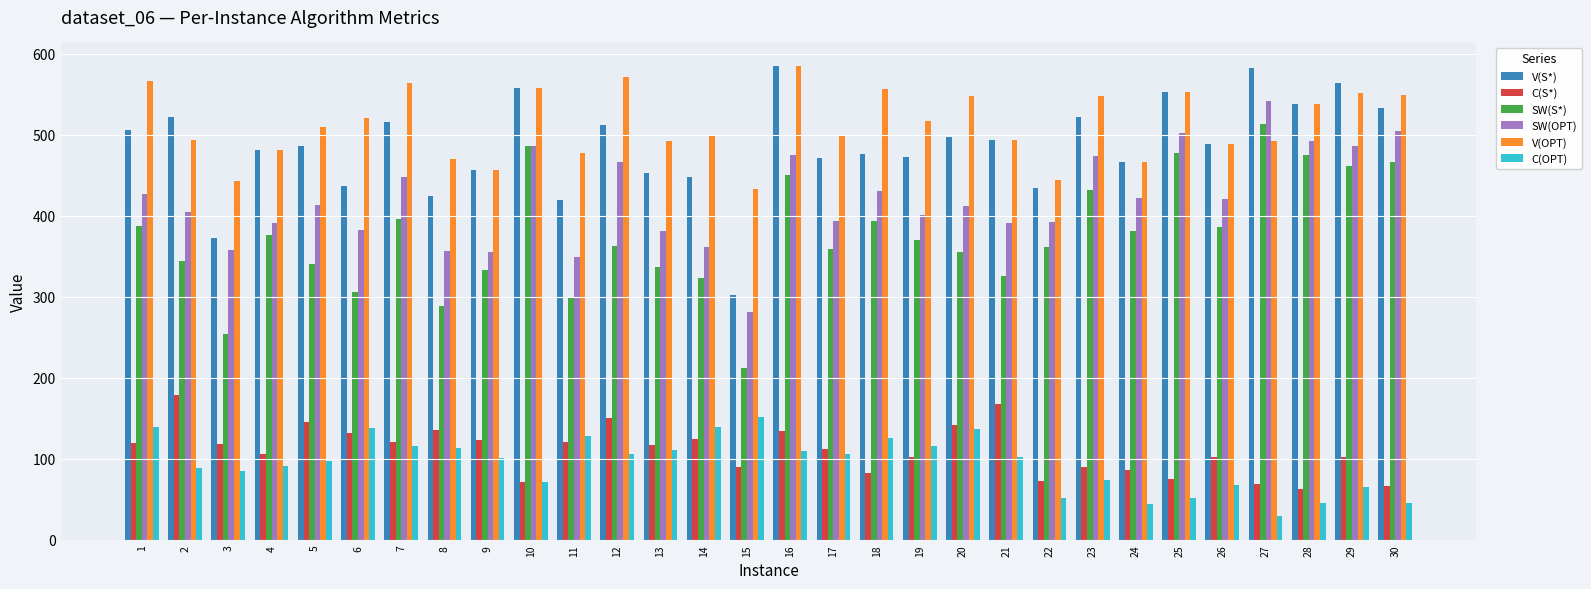

Is it true that SW(OPT) equals 217.5 at 17?

False